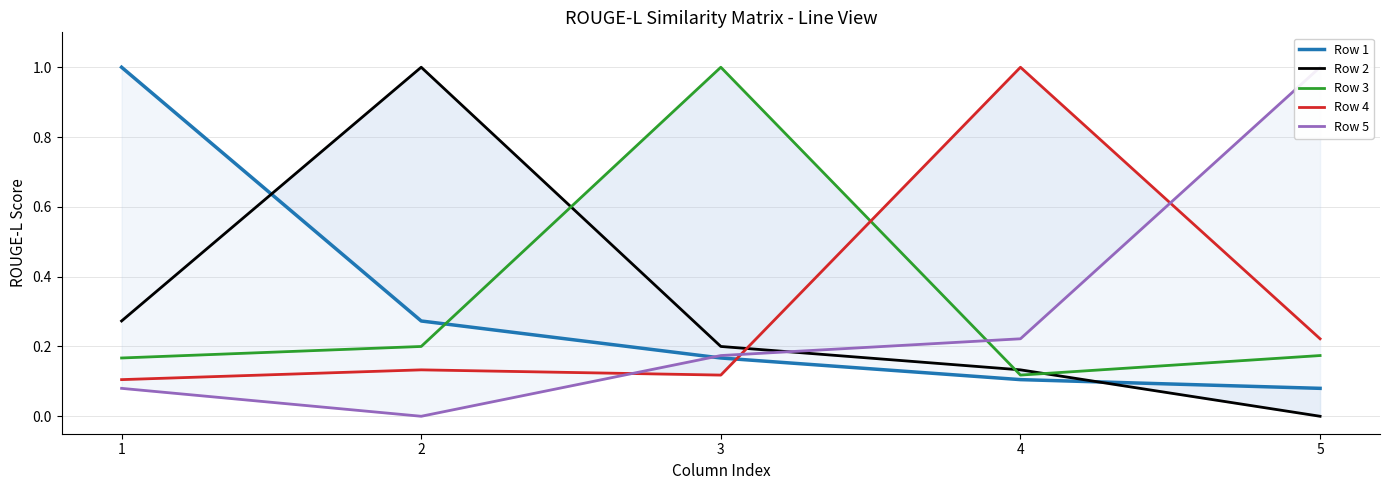

Where is the first local minimum for Row 5?

2